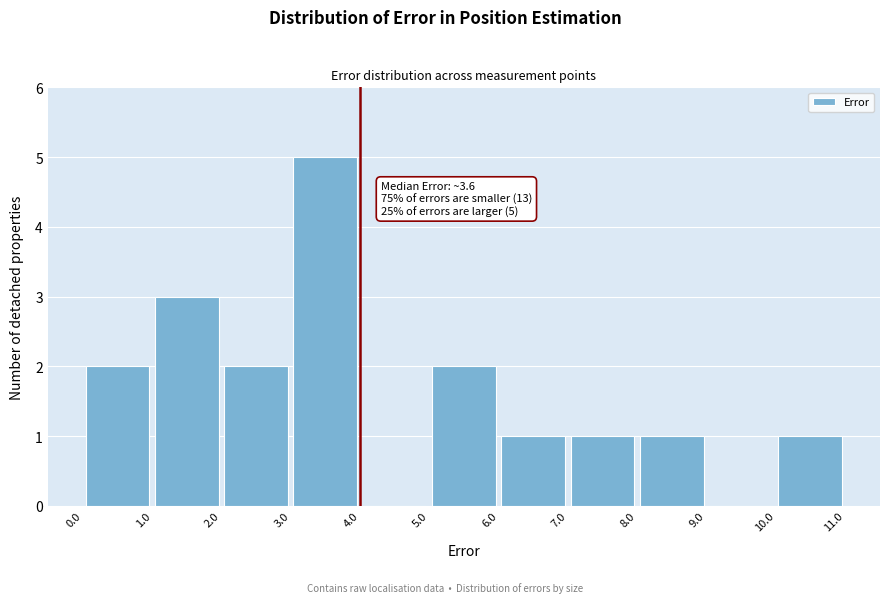

Over which range of the x-axis is the bar tallest?

3.0 to 4.0